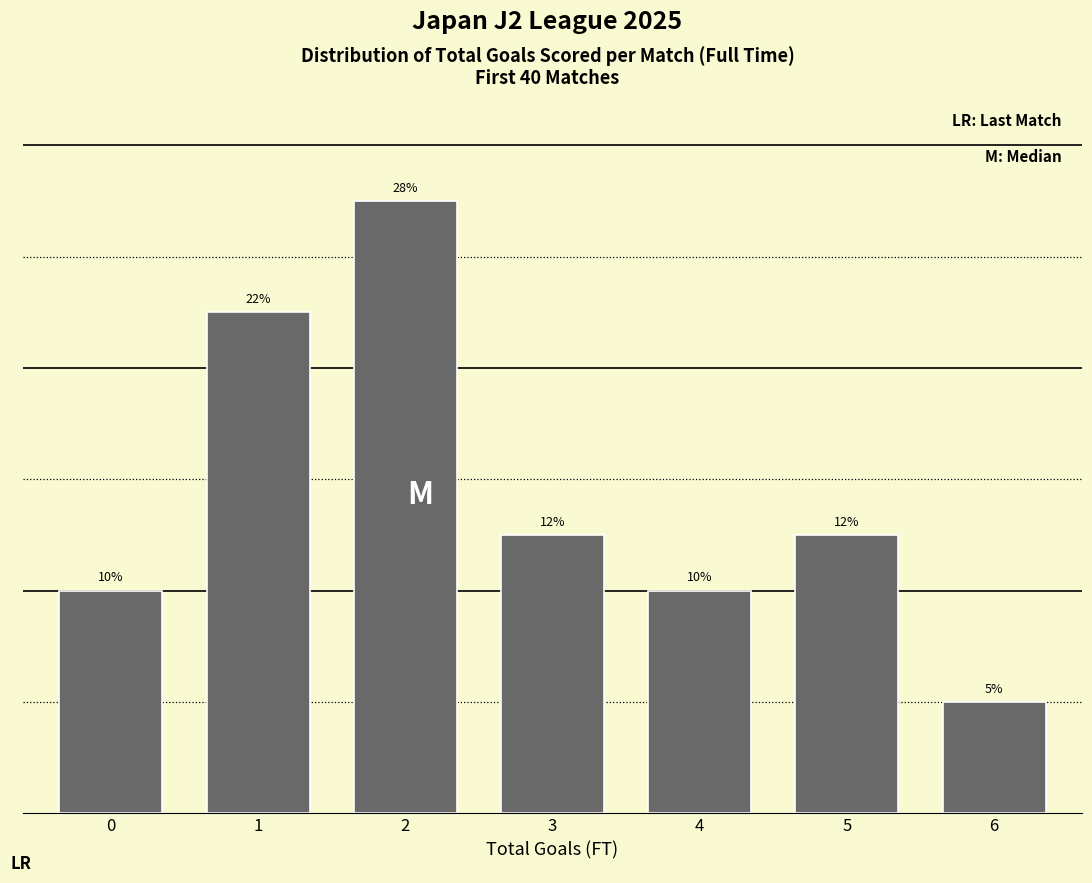

Does the chart contain any negative values?

No